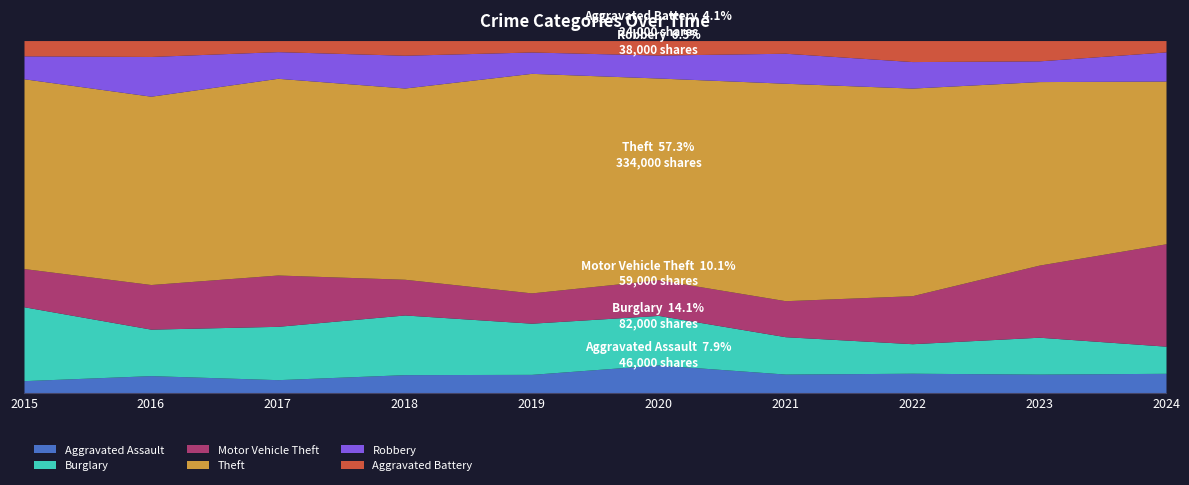

At how many categories does at least one series exceed 146?

10